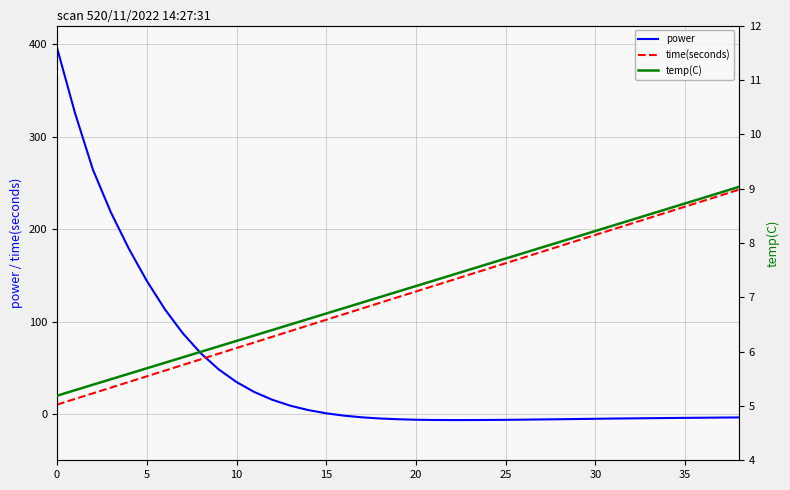

The time(seconds) series shows 82.1 at 32. True or false?

False